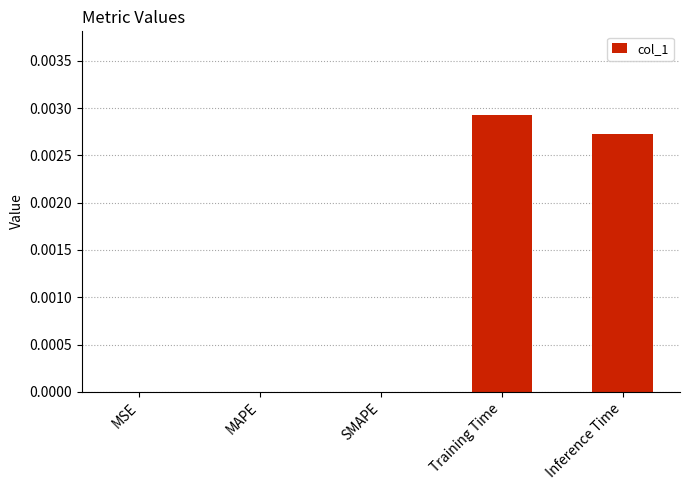

At which category does the chart reach its peak across all series?

Training Time